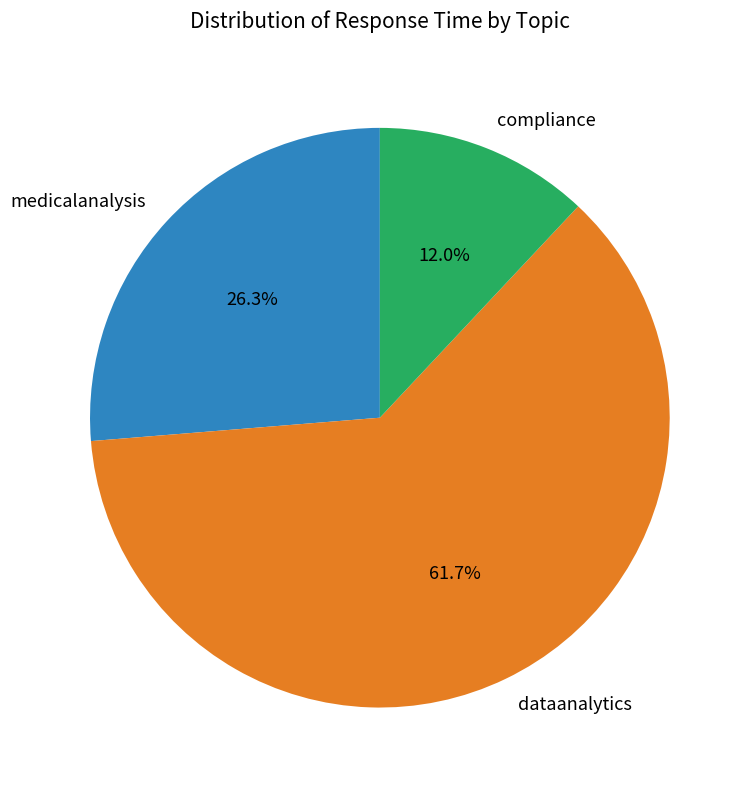

How many slices are in this pie chart?

3